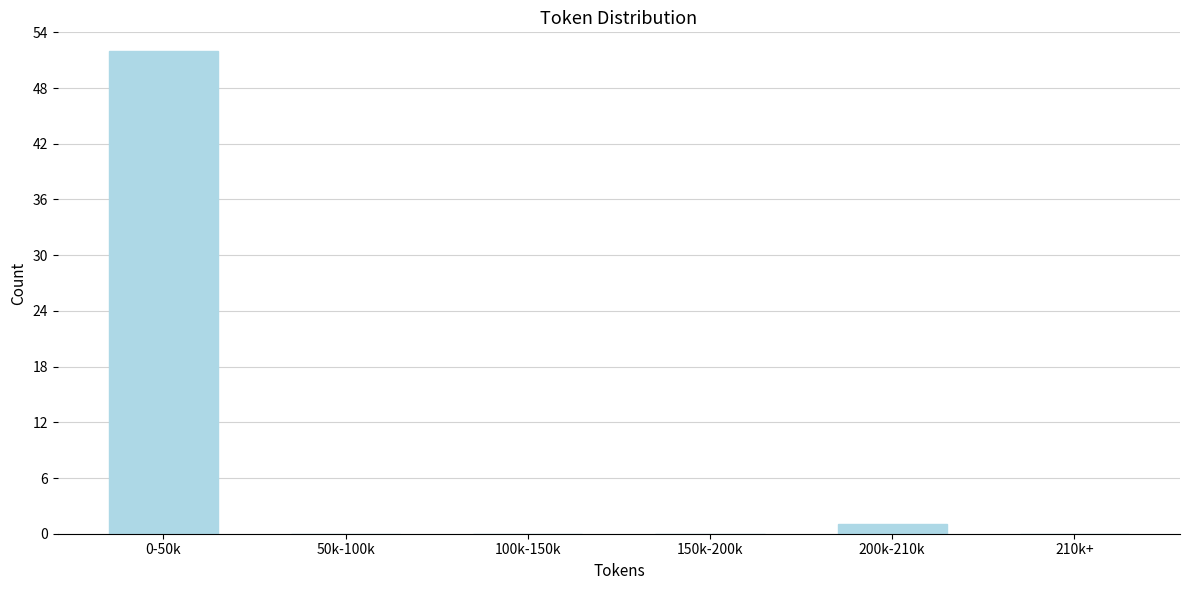

Reading left to right, extract all data points from this chart.

0-50k=52	50k-100k=0	100k-150k=0	150k-200k=0	200k-210k=1	210k+=0